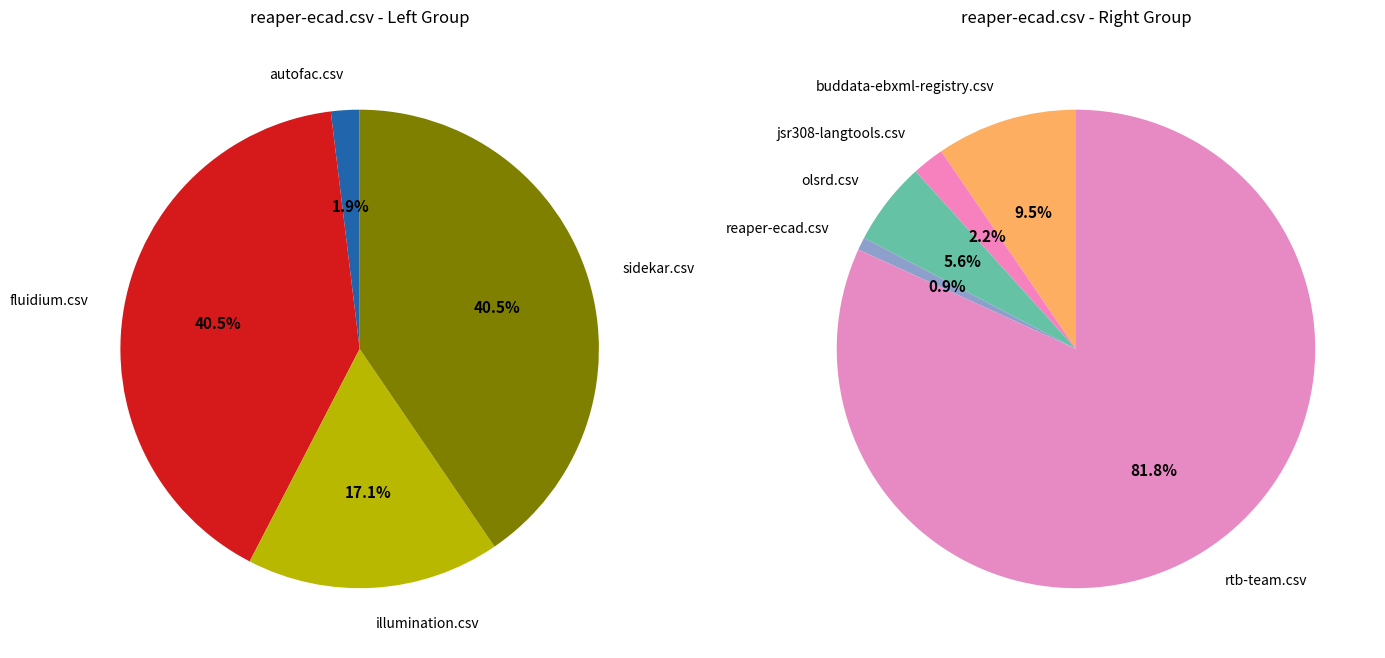

Is the sum of sidekar.csv and olsrd.csv greater than half?

No